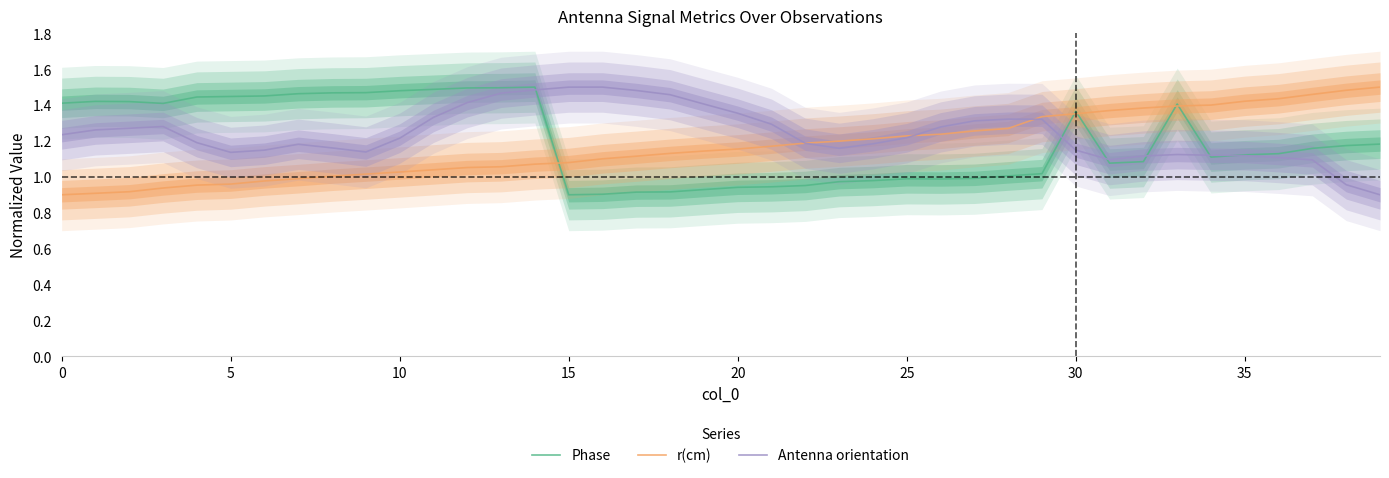

The r(cm) series shows 0.5 at 30. True or false?

False